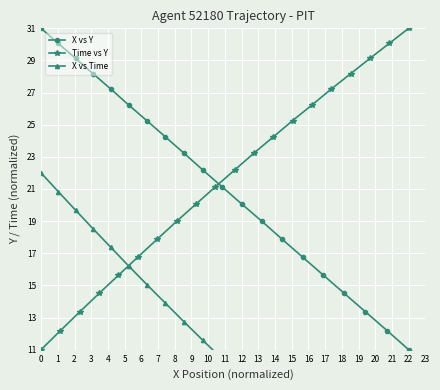

True or false: X vs Time and Time vs Y intersect in this chart.

False